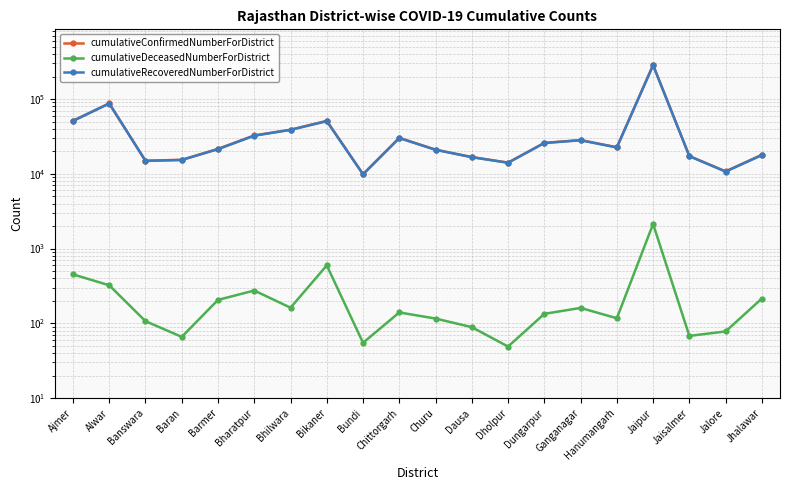

What value does the cumulativeDeceasedNumberForDistrict series have at Alwar?

323